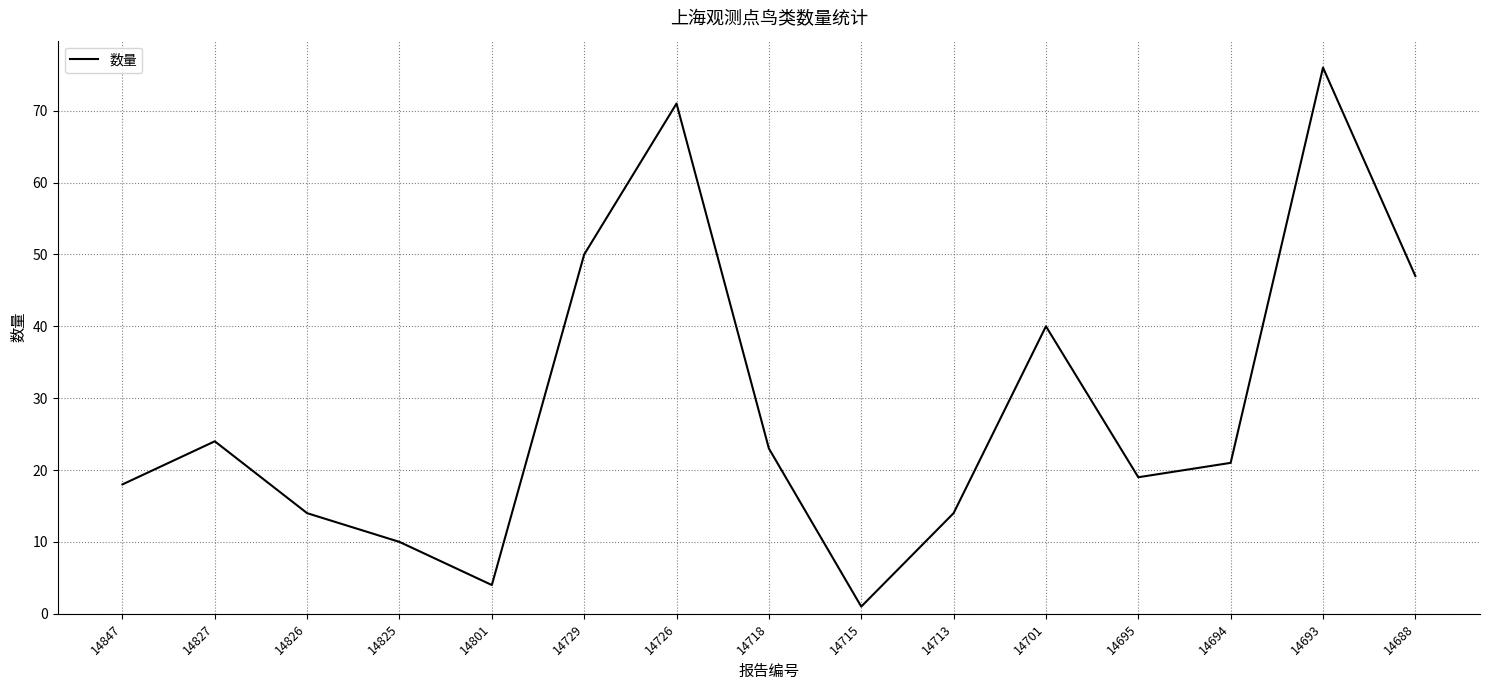

What is the change in value from 14826 to 14715?

-13